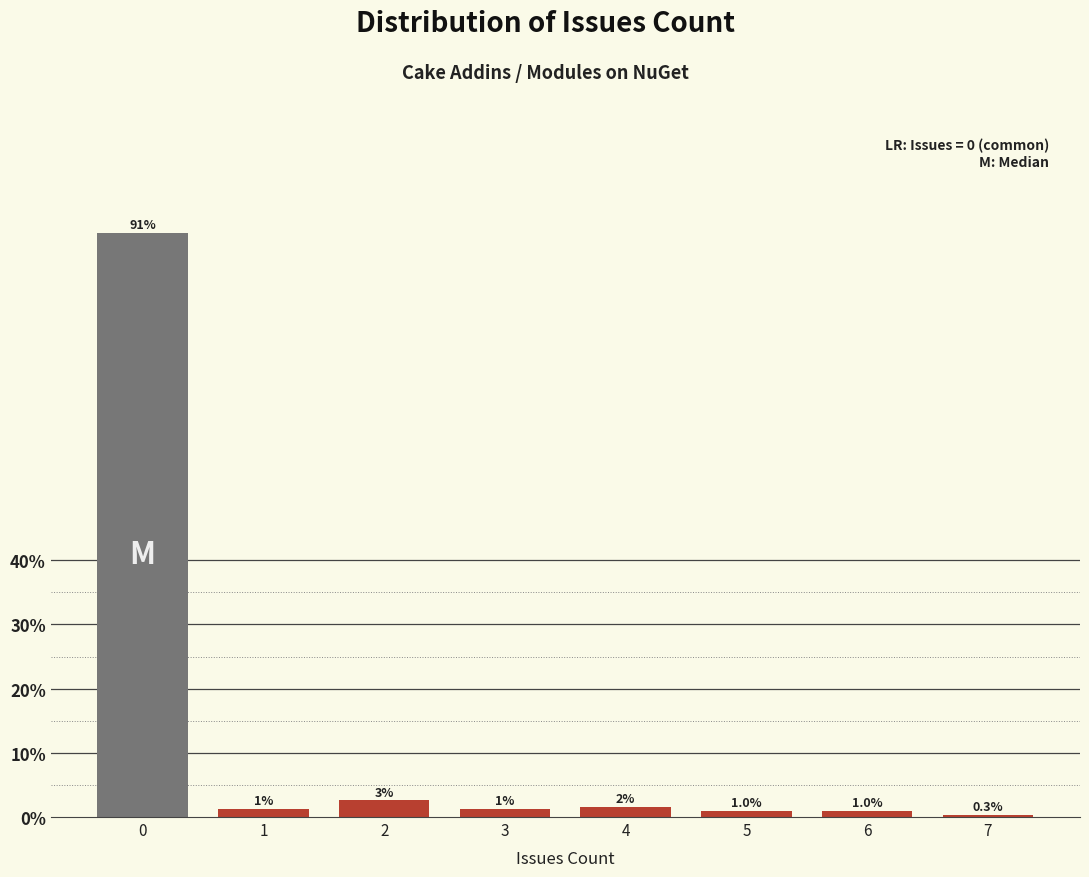

Between 4 and 6, which is larger?

4